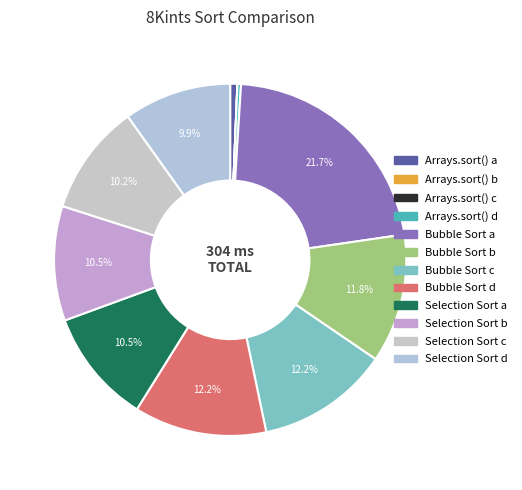

True or false: Bubble Sort d accounts for 3% of the total.

False